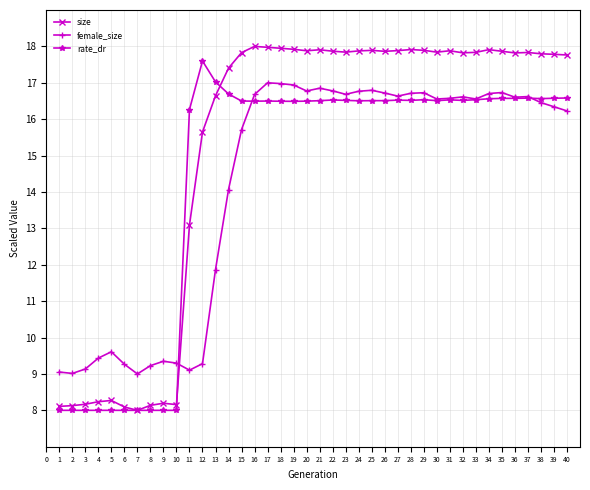

What is the smallest value displayed?

8.0